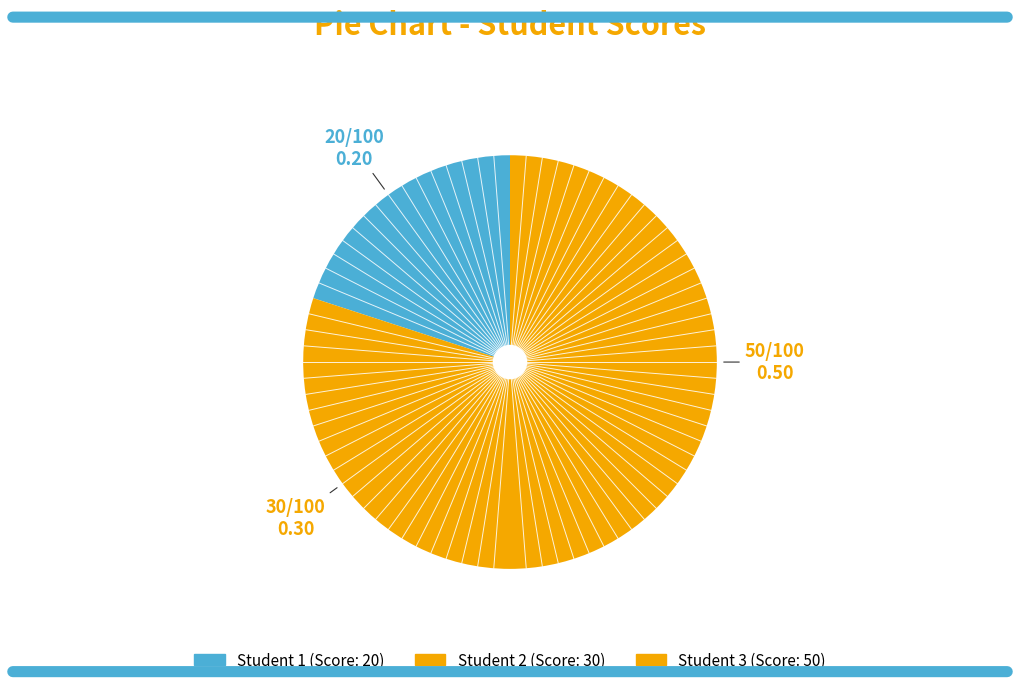

Does any single category account for the majority?

No